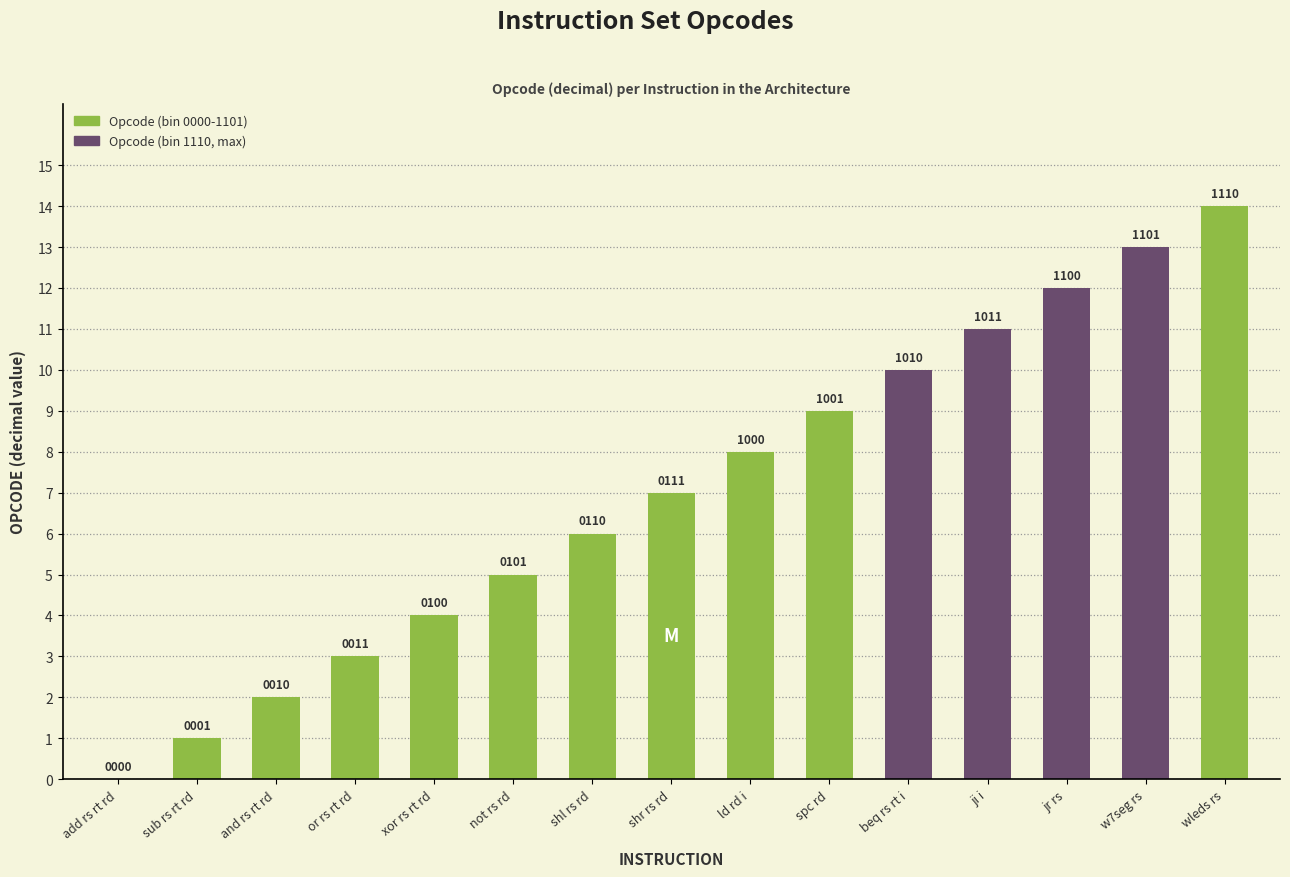

Are the bars horizontal?

No